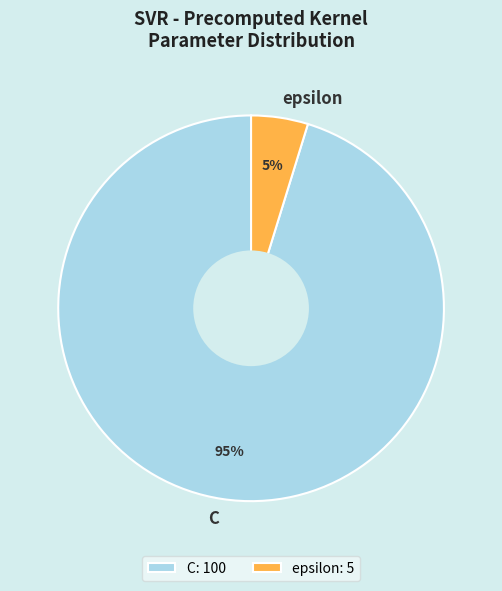

Which has a higher value, epsilon or C?

C